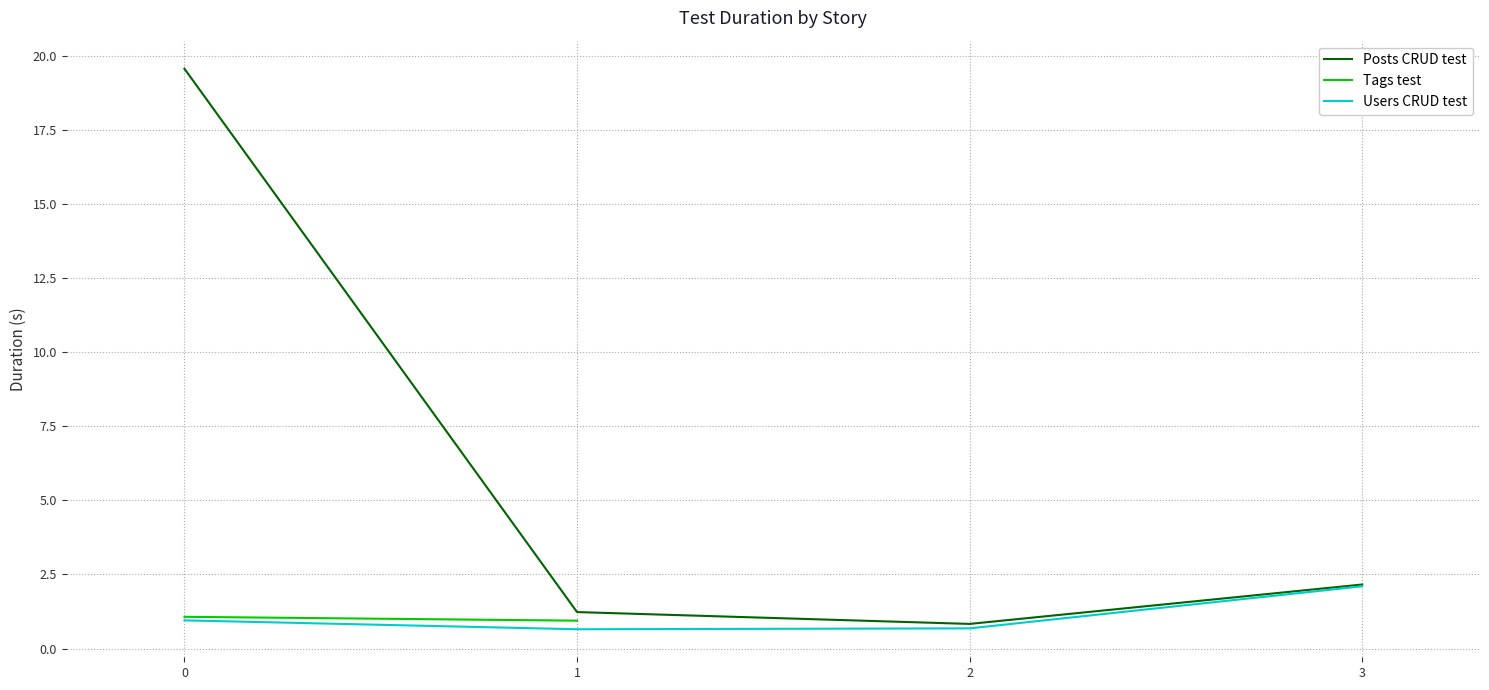

Which category has the highest value in the Users CRUD test series?

3